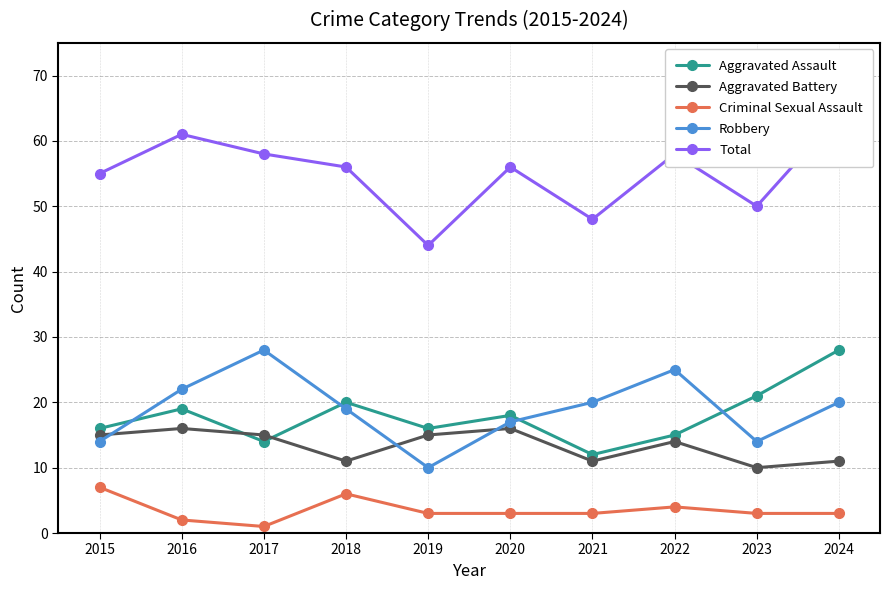

Does the chart display data point markers on the line(s)?

Yes